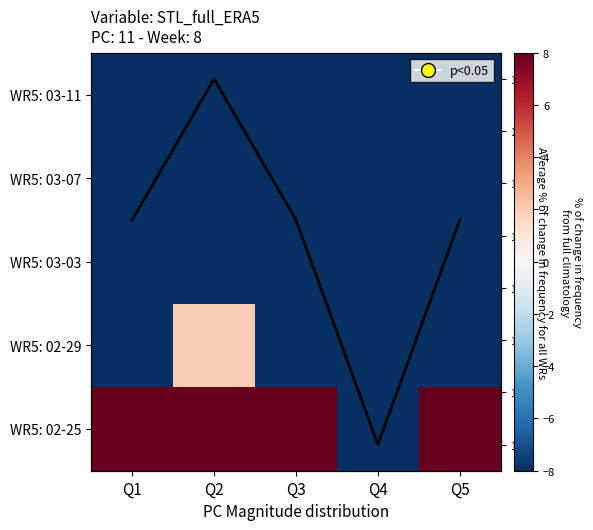

At Q2, list the series in order from smallest to largest.

WR5: 03-11, WR5: 03-07, WR5: 03-03, avg, WR5: 02-29, WR5: 02-25